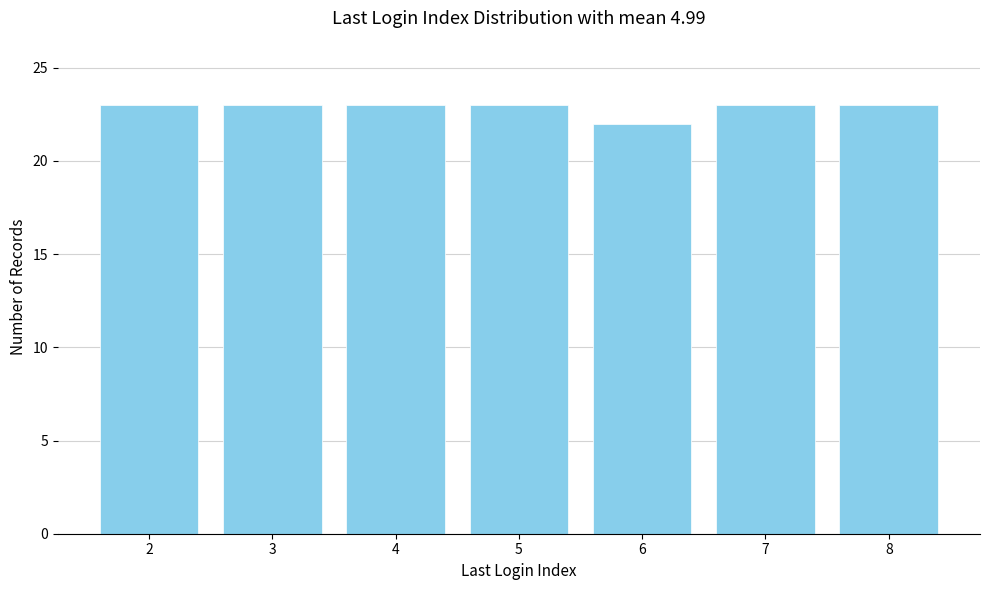

Reading left to right, what are all the values shown in this chart?

2=23	3=23	4=23	5=23	6=22	7=23	8=23